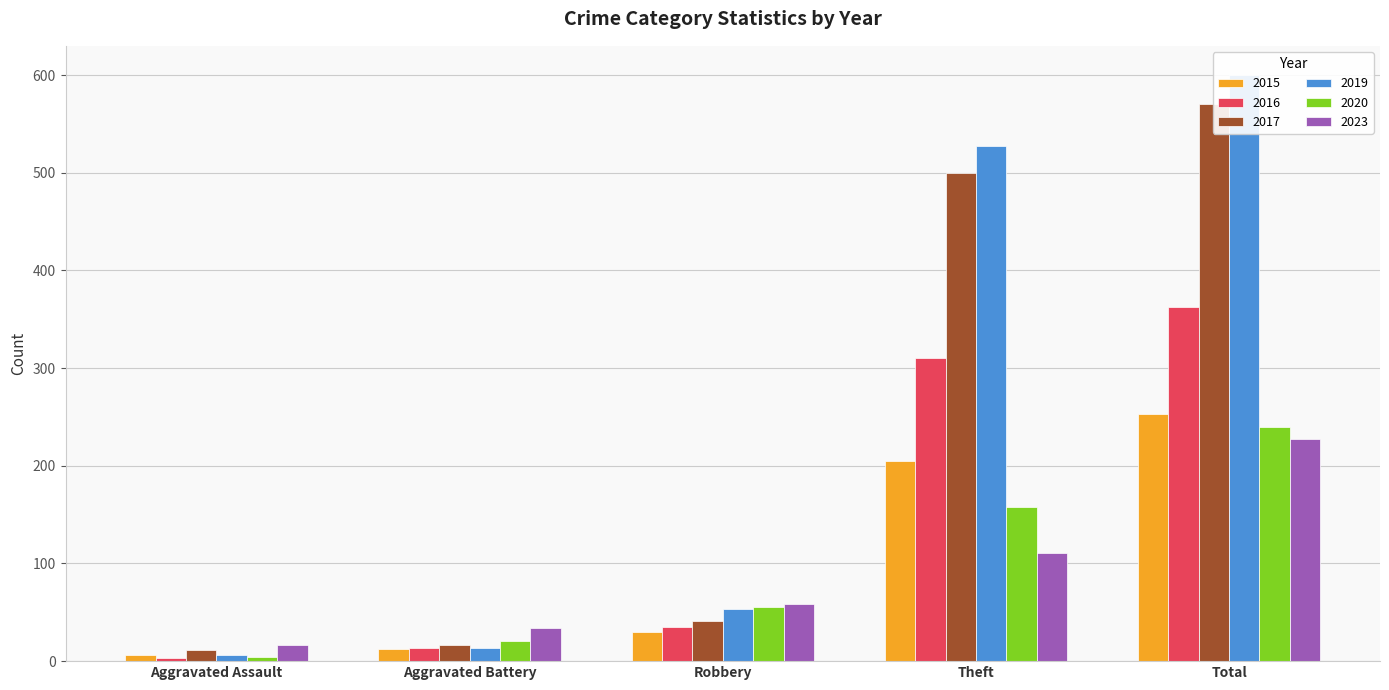

What is the difference between the 2023 values at Aggravated Assault and Total?

210